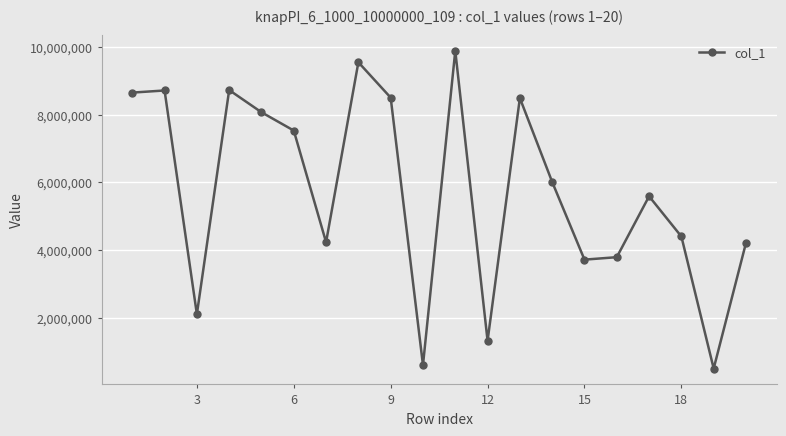

What is the smallest value displayed?

493042